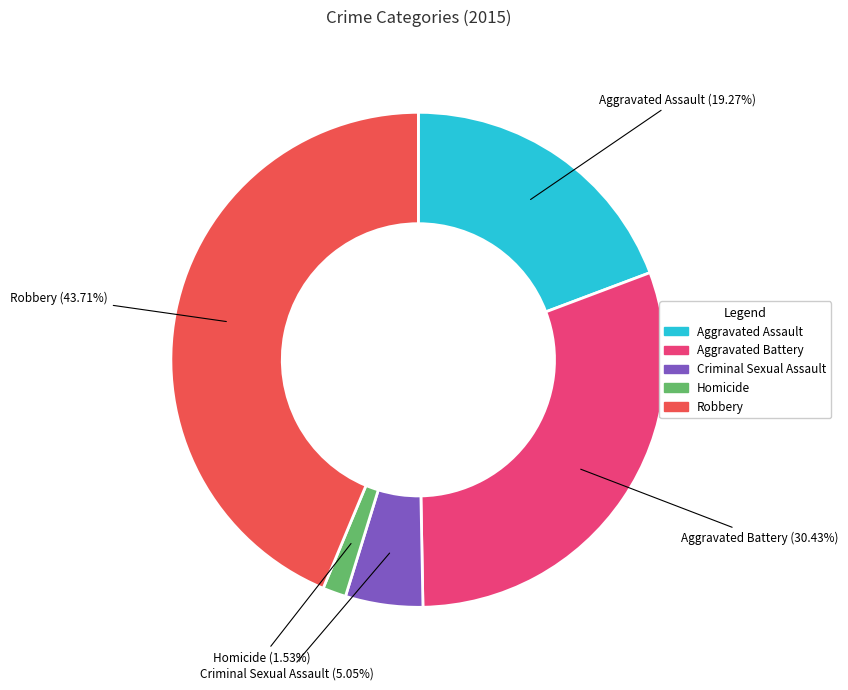

Approximately how many times larger is the value at Aggravated Assault compared to Homicide?

12.6